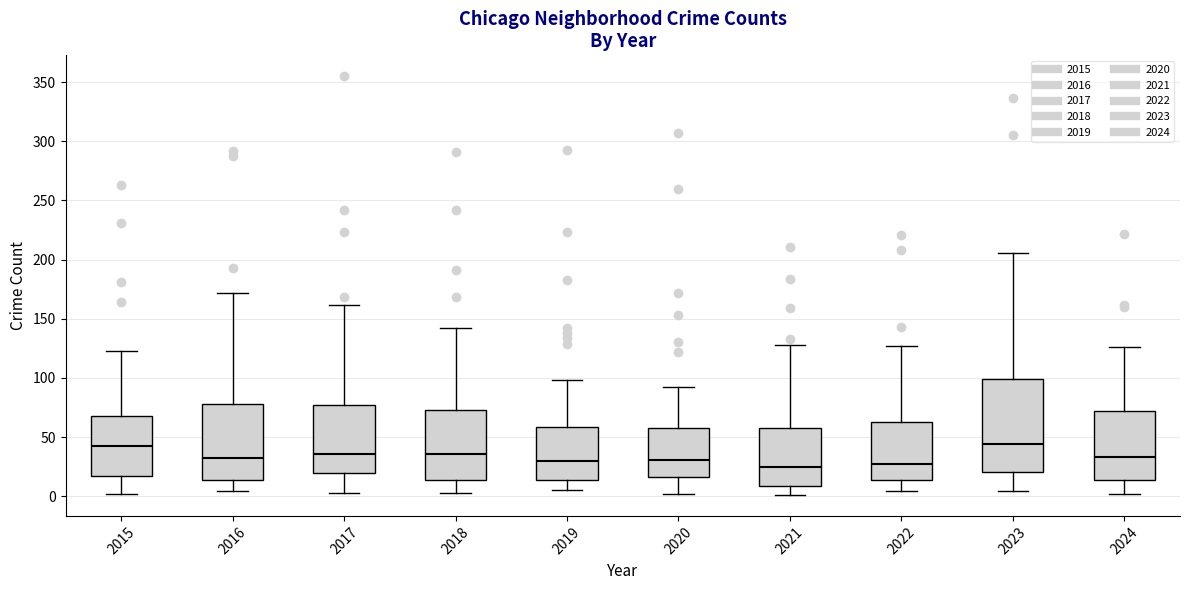

Reading left to right, transcribe this box plot: for each box, give where its median line is, the range the box spans, and where its two whiskers end, as read against the y-axis. The values are not printed on the chart, so give them approximately, as read against the axis.

2015: median 40, box 15 to 70, whiskers 0 to 125
2016: median 35, box 15 to 80, whiskers 5 to 170
2017: median 35, box 20 to 75, whiskers 5 to 160
2018: median 35, box 15 to 75, whiskers 5 to 140
2019: median 30, box 15 to 60, whiskers 5 to 100
2020: median 30, box 15 to 60, whiskers 0 to 90
2021: median 25, box 10 to 55, whiskers 0 to 130
2022: median 30, box 15 to 65, whiskers 5 to 125
2023: median 45, box 20 to 100, whiskers 5 to 205
2024: median 35, box 15 to 70, whiskers 0 to 125